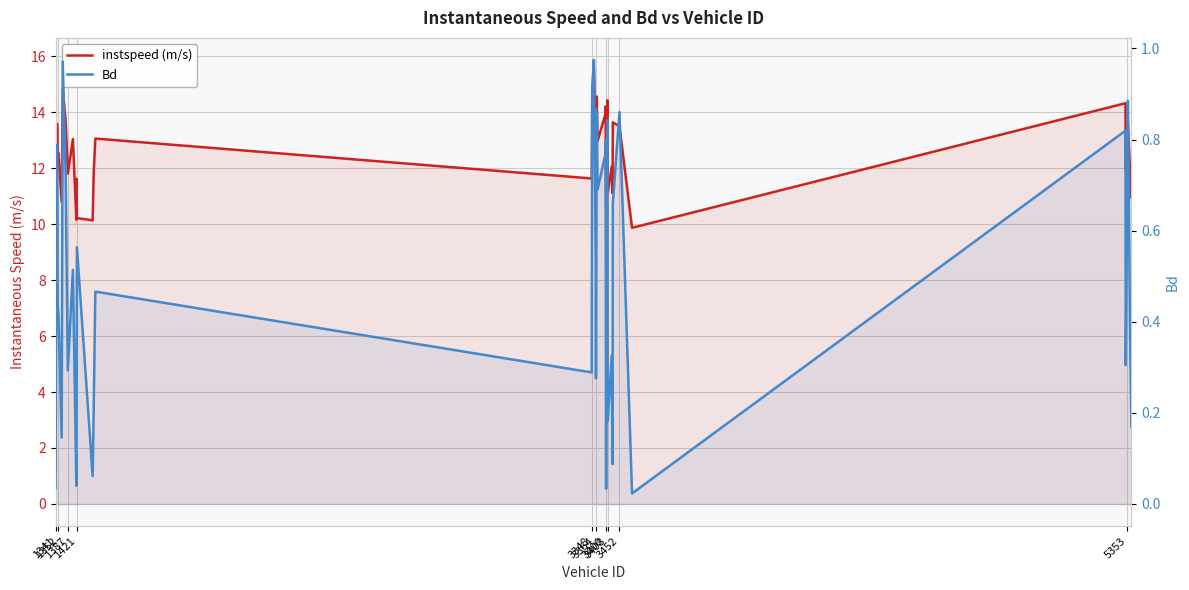

Reading left to right, extract all data points from this chart.

instspeed (m/s): 10.4	13.6	13.5	12.5	12.5	10.8	14.8	13.7	11.8	13.0	10.2	11.6	10.2	10.1	11.9	13.1	11.6	14.6	15.9	12.3	11.2	14.6	13.0	13.9	14.2	10.6	13.3	14.4	11.1	12.1	11.1	13.6	13.5	9.9	14.3	12.0	13.3	13.6	11.9	11.0
Bd: 0.0	0.8	0.7	0.4	0.4	0.1	1.0	0.7	0.3	0.5	0.0	0.2	0.6	0.1	0.2	0.5	0.3	0.9	1.0	0.5	0.3	0.9	0.7	0.8	0.8	0.0	0.7	0.8	0.2	0.3	0.1	0.7	0.9	0.0	0.8	0.3	0.7	0.9	0.4	0.2